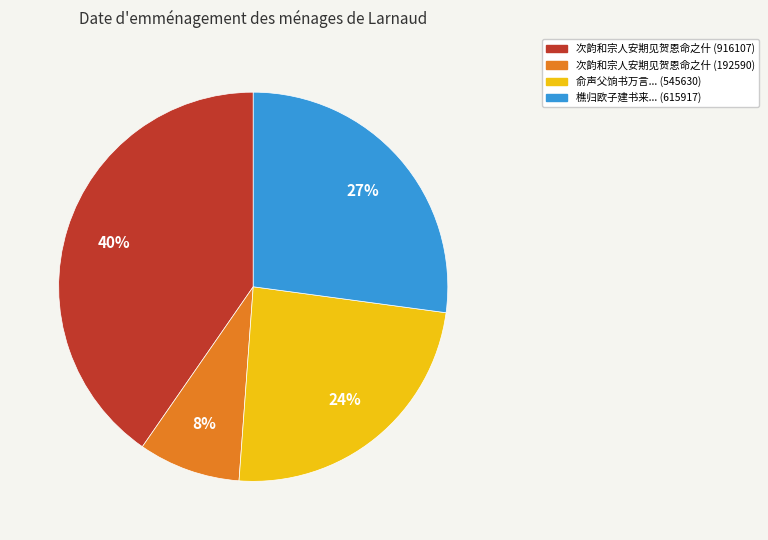

Is there any slice that represents more than half of the pie?

No